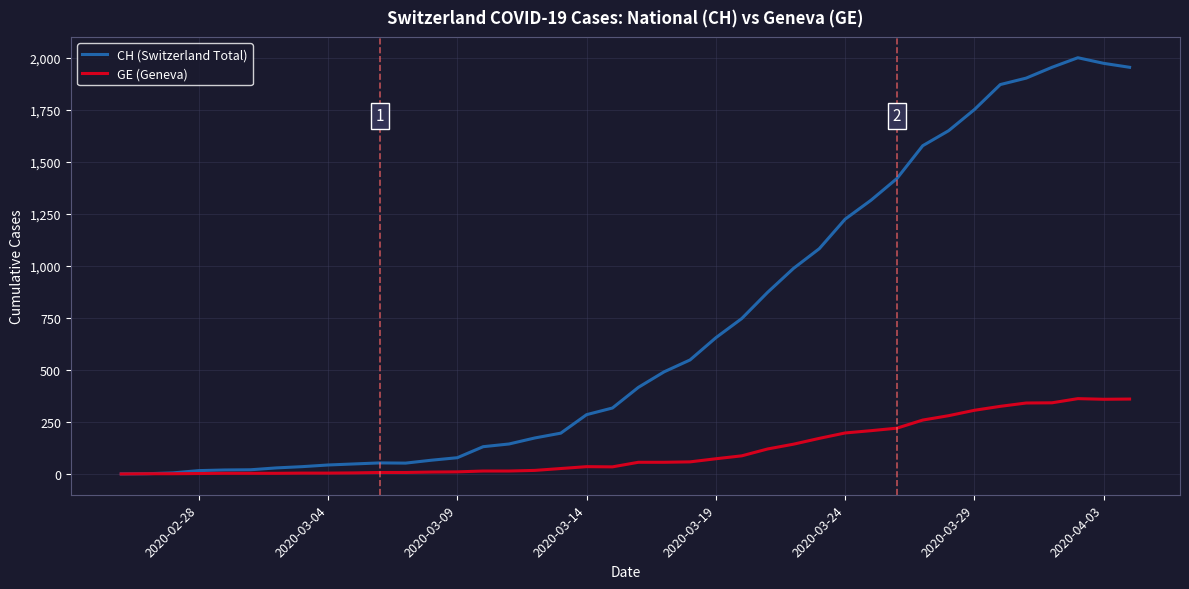

Which series has the largest total across all categories?

CH (Switzerland Total)